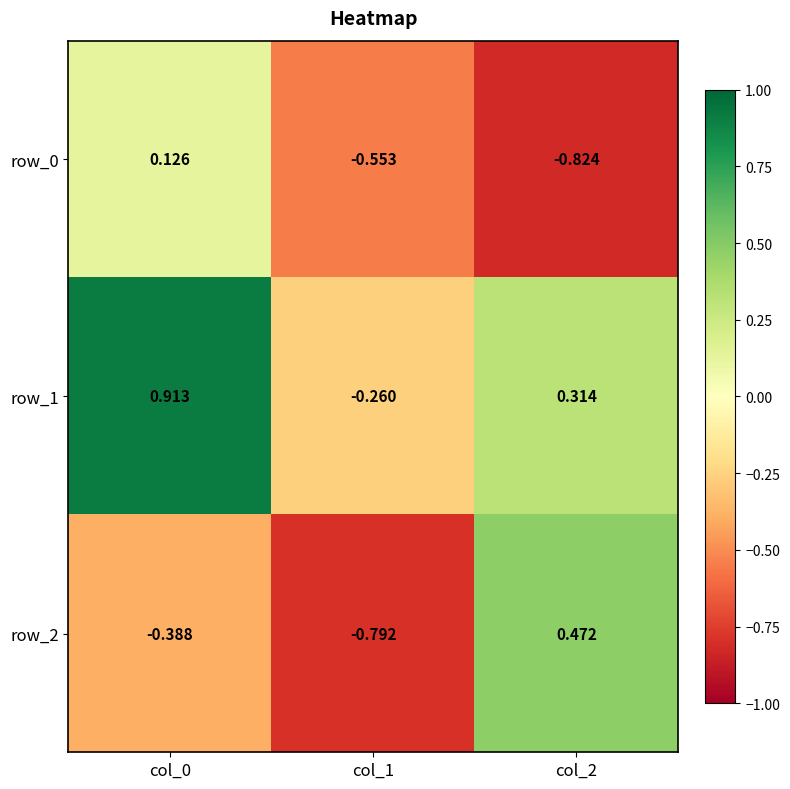

Is the value of row_0 at col_0 greater than the value of row_1 at col_2?

No